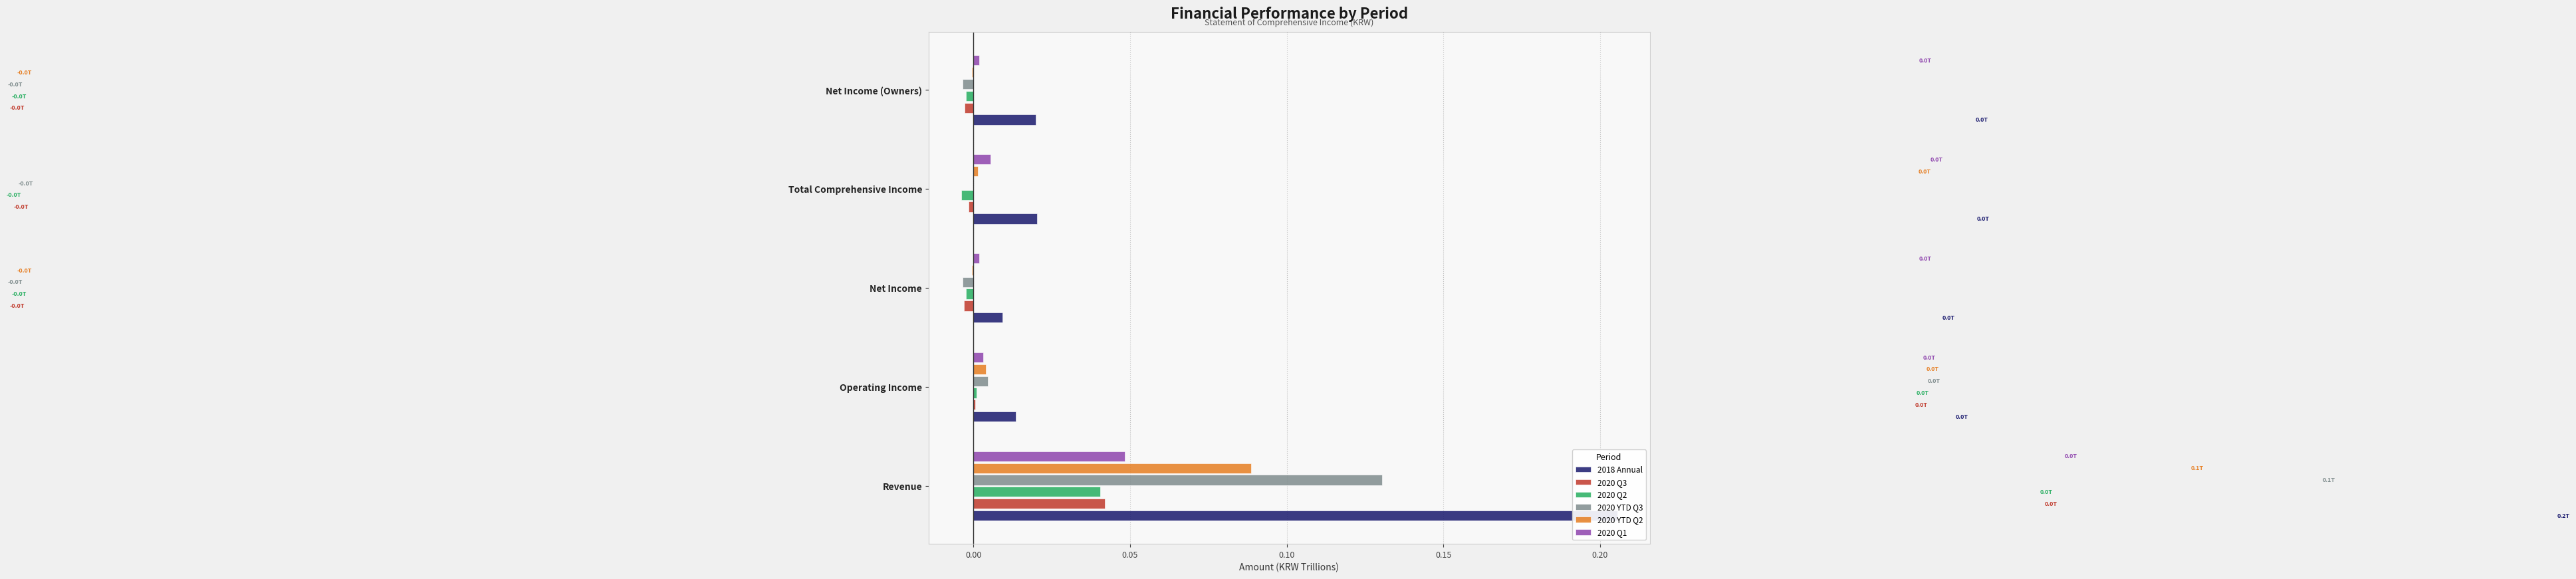

Count the number of categories in the chart.

5